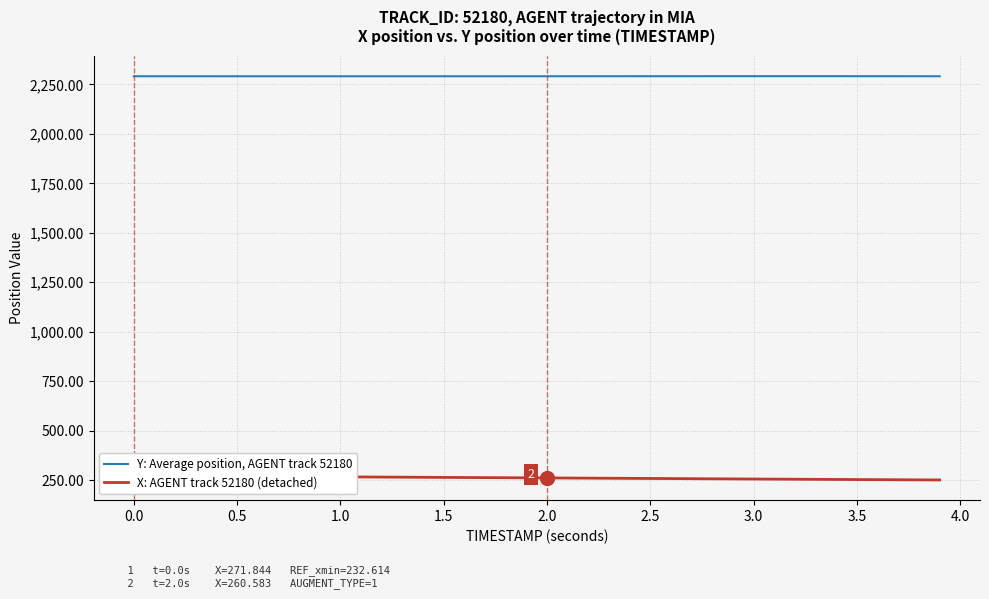

What is the minimum value for Y: Average position, AGENT track 52180?

2291.5